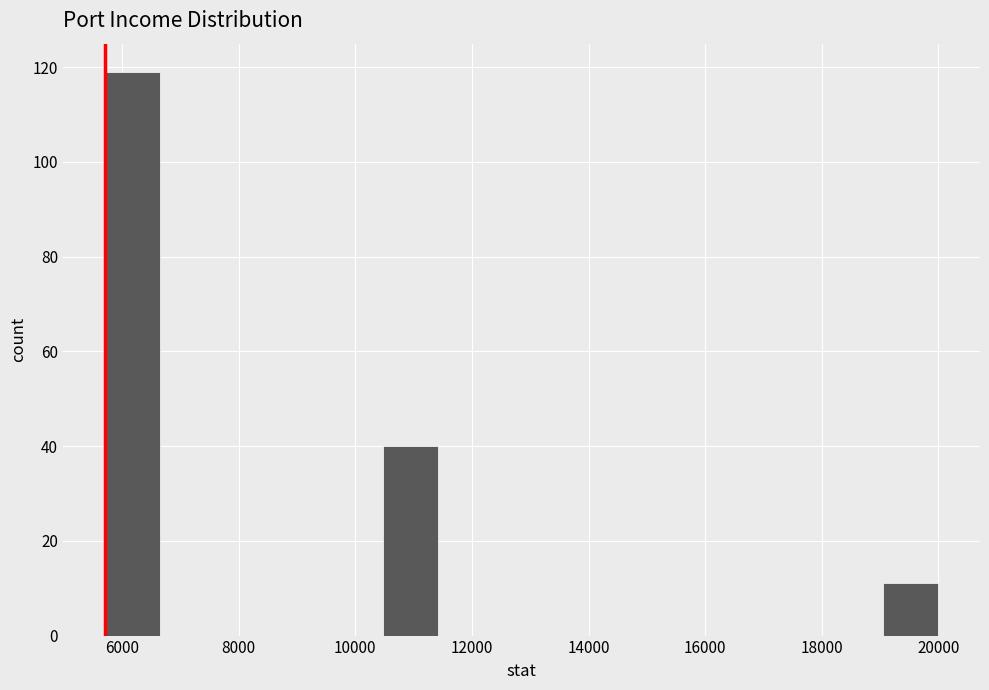

Reading left to right, list every bar in this chart as the range it spans on the x-axis followed by its height. Neither the bar edges nor the heights are printed on the chart, so give them approximately, as read against the axes.

5800 to 6600: 120
6600 to 7600: 0
7600 to 8600: 0
8600 to 9600: 0
9600 to 10400: 0
10400 to 11400: 40
11400 to 12400: 0
12400 to 13400: 0
13400 to 14200: 0
14200 to 15200: 0
15200 to 16200: 0
16200 to 17200: 0
17200 to 18000: 0
18000 to 19000: 0
19000 to 20000: 12